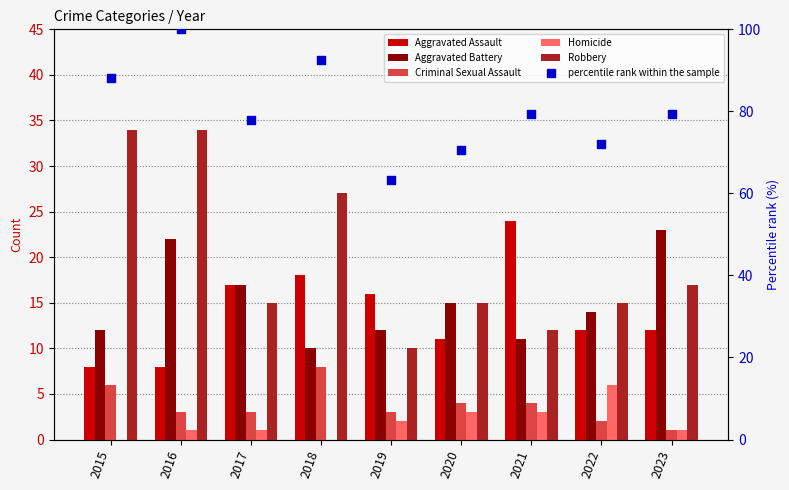

Which series has the largest Y range (max minus min)?

percentile rank within the sample